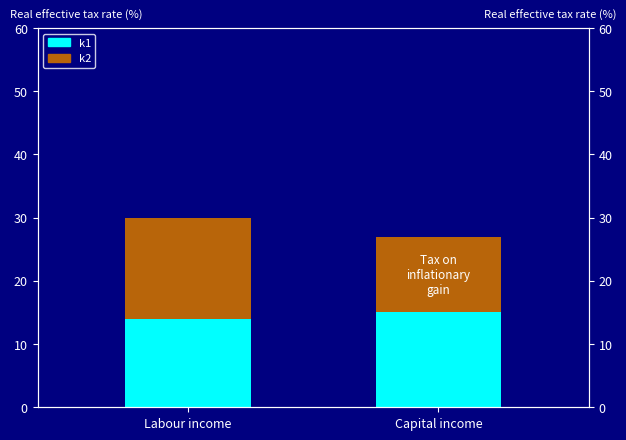

Is the value of k2 at Capital income greater than the value of k1 at Capital income?

No